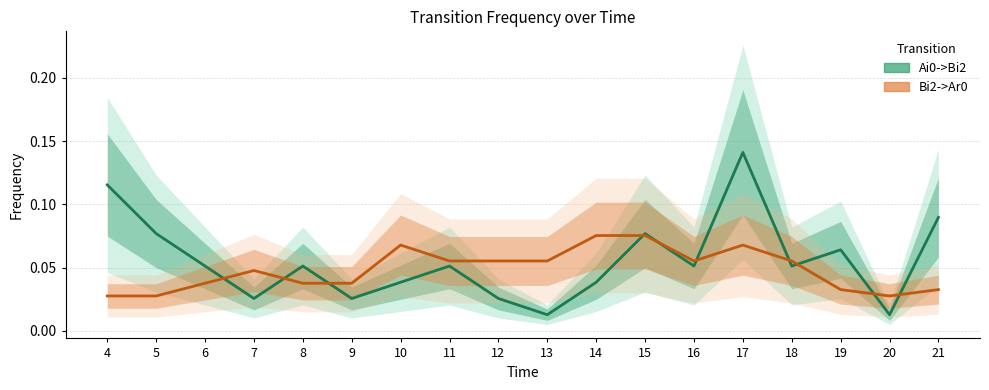

What is the total value across all series at 14?

0.1